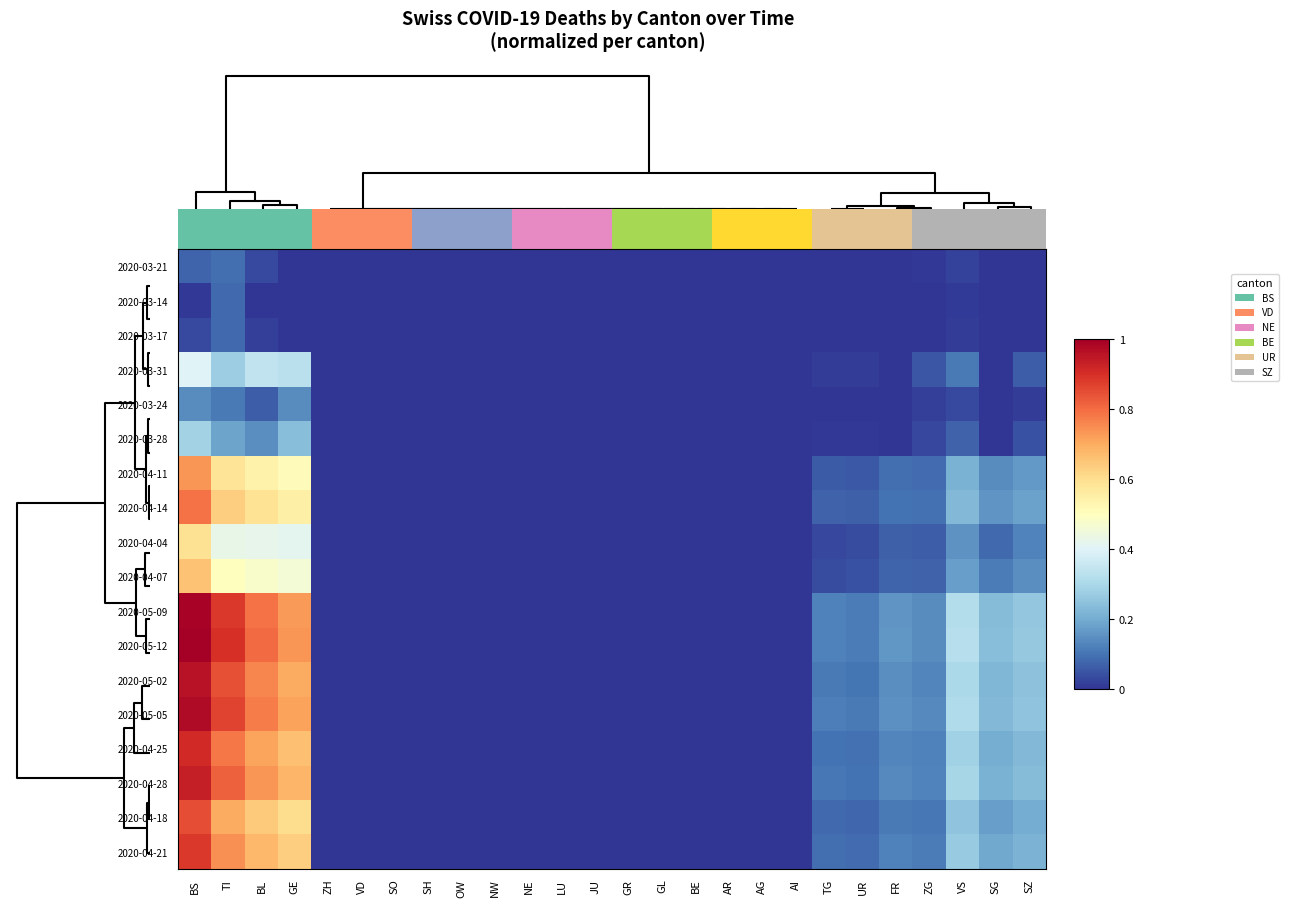

The 2020-04-07 series shows -0.4 at NE. True or false?

False